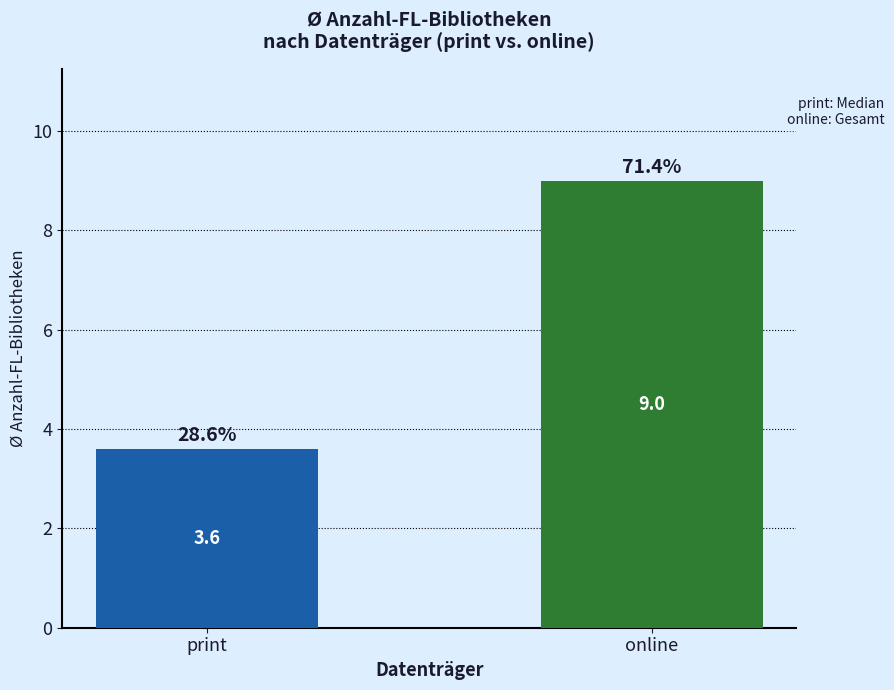

Reading left to right, list all the values displayed in this chart.

3.6	9.0